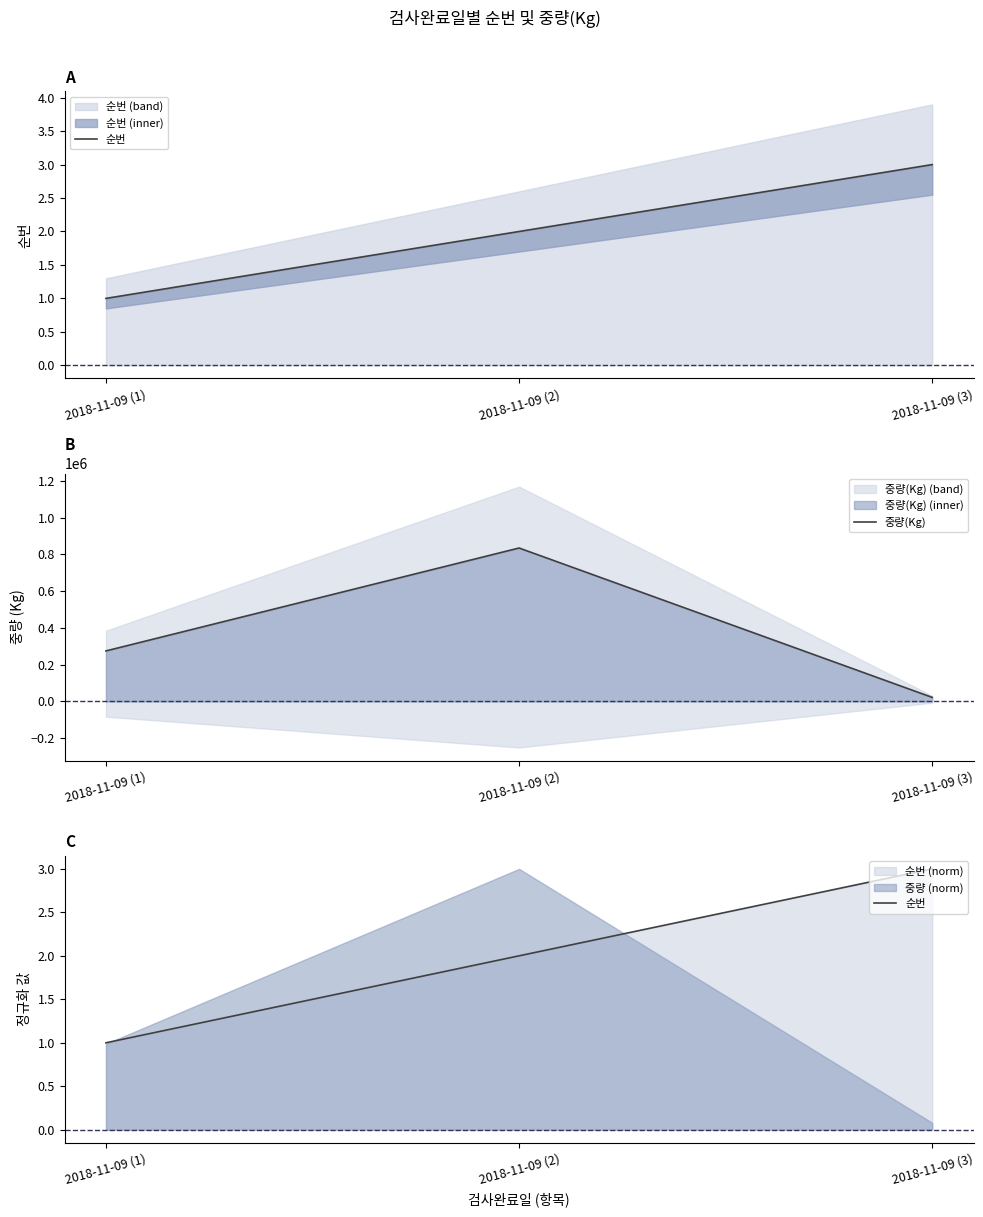

Does the chart have visible grid lines?

No